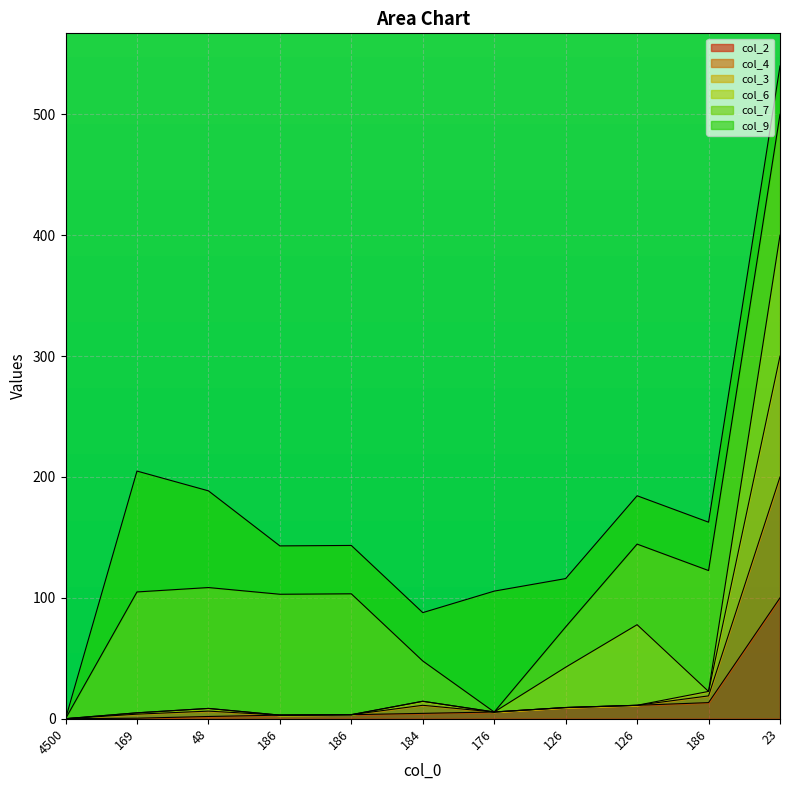

The value of col_3 at 23 is 127.0. True or false?

False